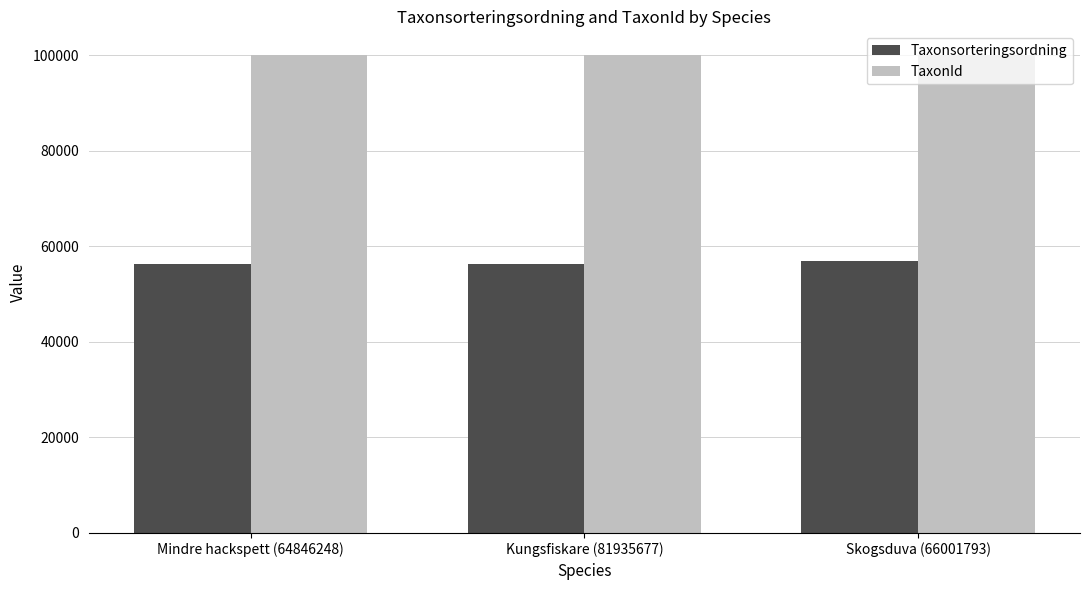

What is the label of the 3rd bar from the right?

Mindre hackspett (64846248)